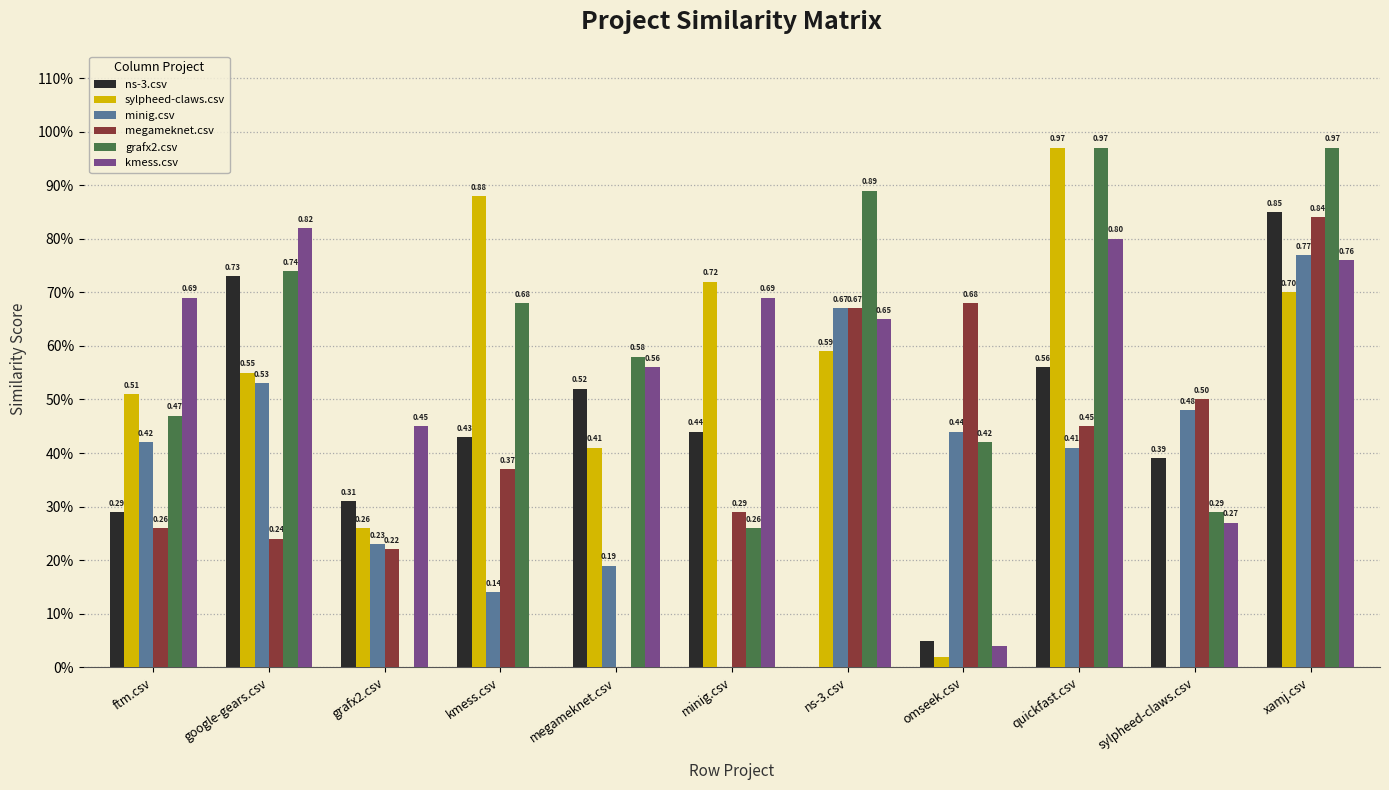

What are all the series names shown in the legend?

ns-3.csv, sylpheed-claws.csv, minig.csv, megameknet.csv, grafx2.csv, kmess.csv